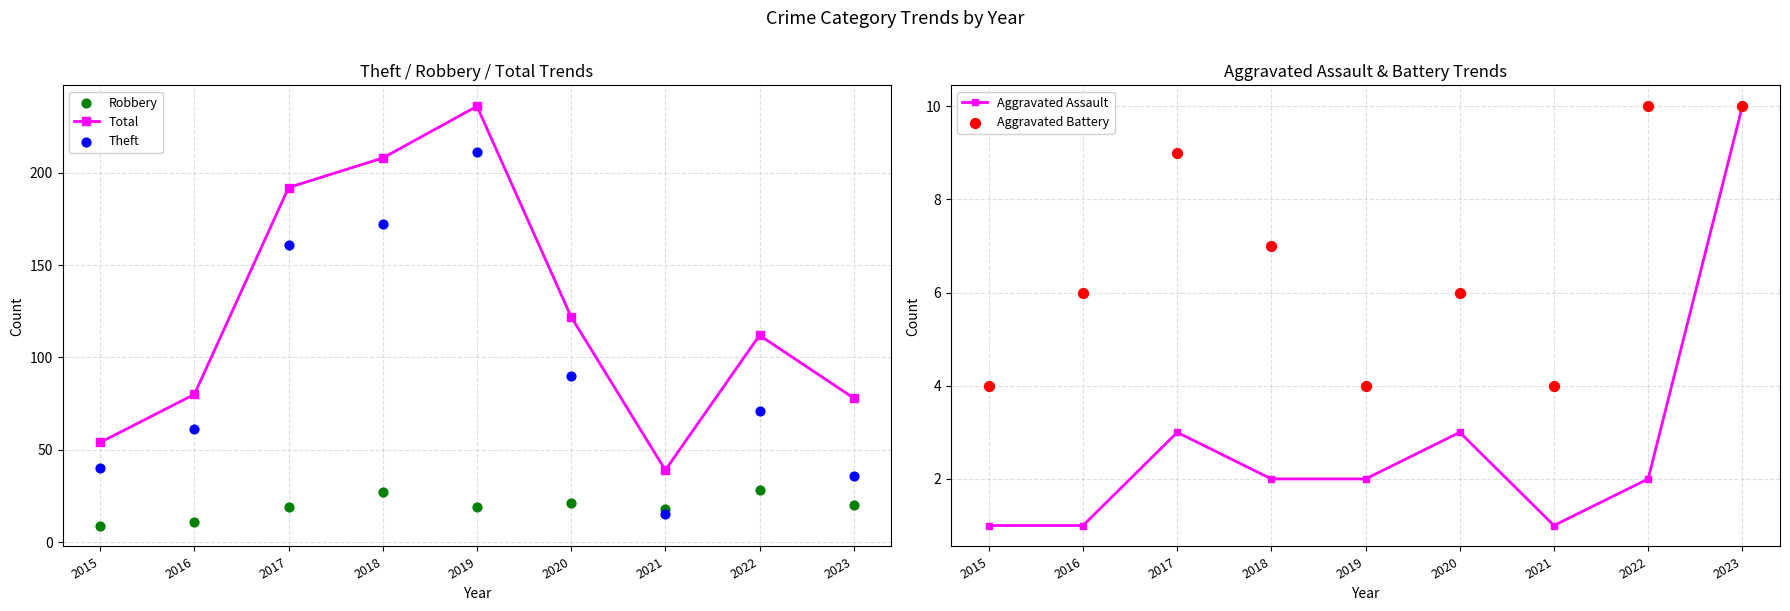

At which category is the sum across all series the highest?

2019